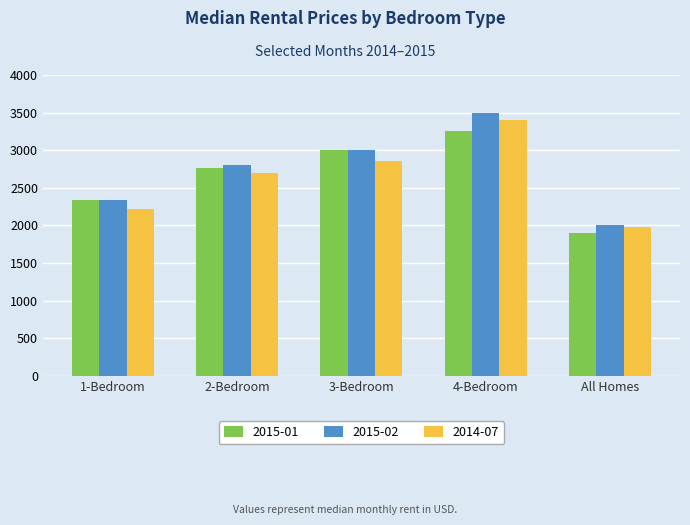

What is the spread (max minus min) of values at All Homes?

100